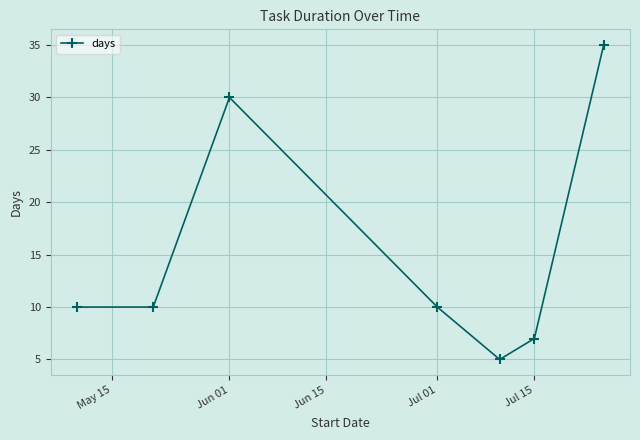

What is the difference between the second highest and second lowest values?

23